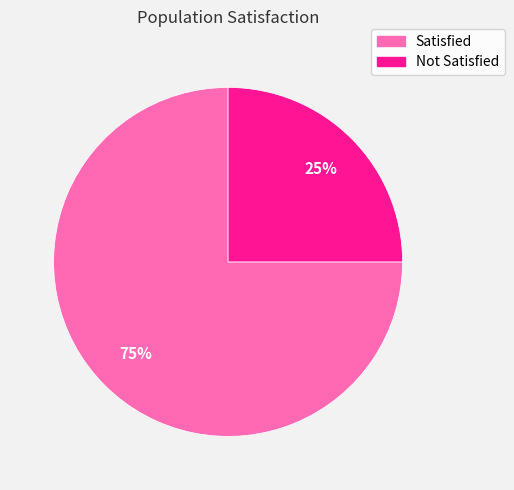

Combined, do Not Satisfied and Satisfied account for over 50%?

Yes